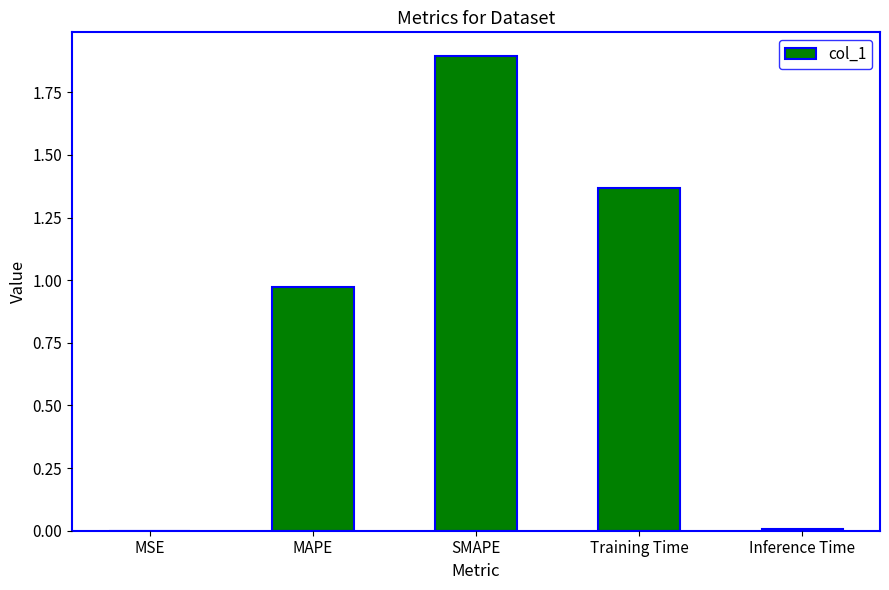

Read the value at SMAPE.

1.9